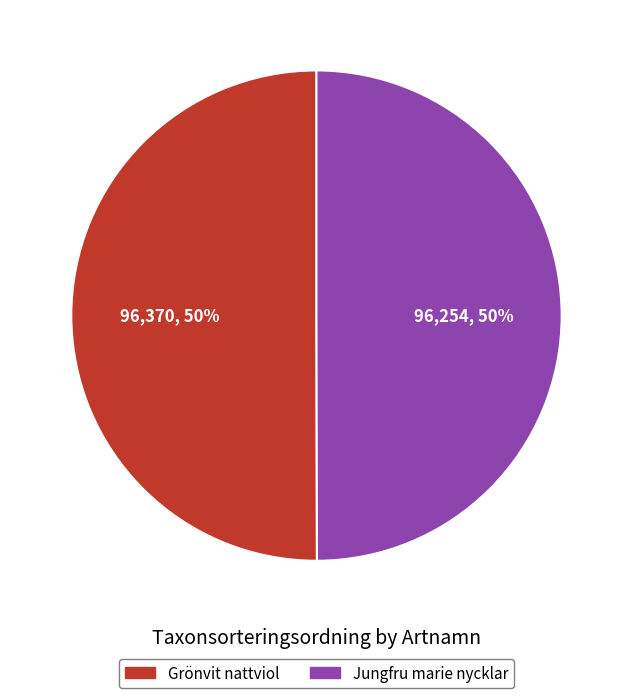

Is the sum of Jungfru marie nycklar and Grönvit nattviol greater than half?

Yes